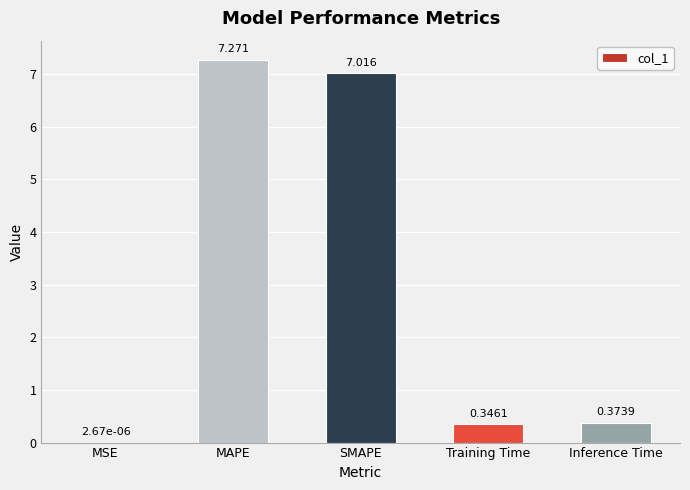

The chart shows a value of 2.5 at SMAPE. True or false?

False